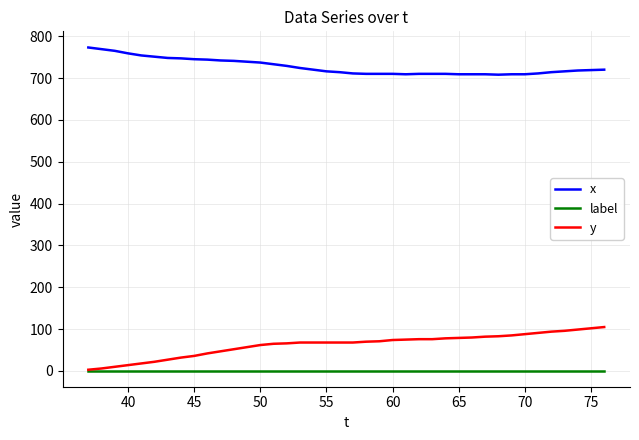

List the series in order of their peak value, highest first.

x, y, label